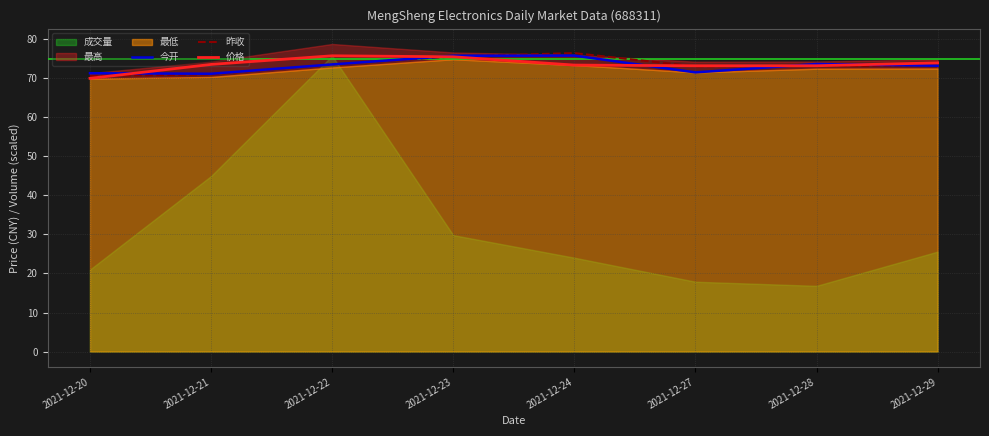

Is the value of 今开 at 2021-12-21 greater than the value of 昨收 at 2021-12-20?

Yes